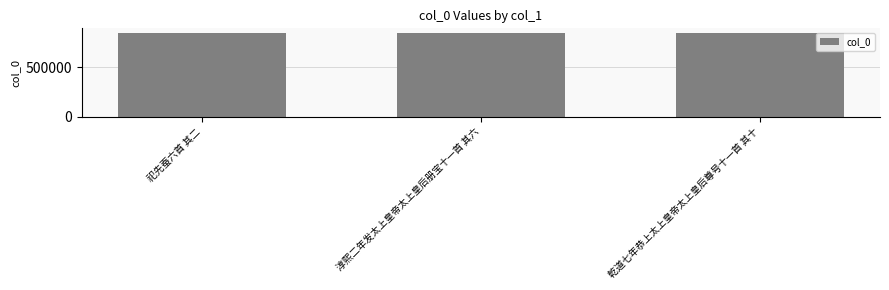

What is the average value?

847654